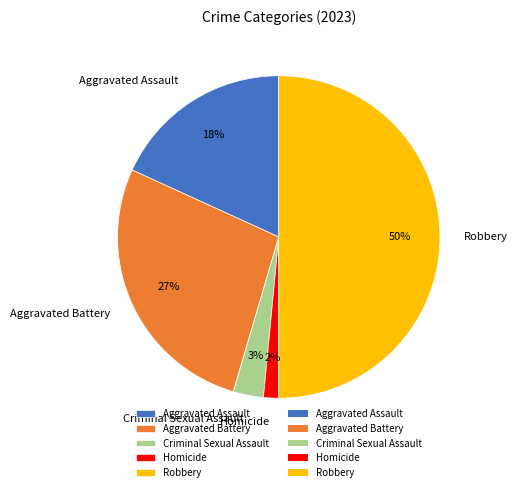

To the nearest percent, what portion does Criminal Sexual Assault represent?

3%